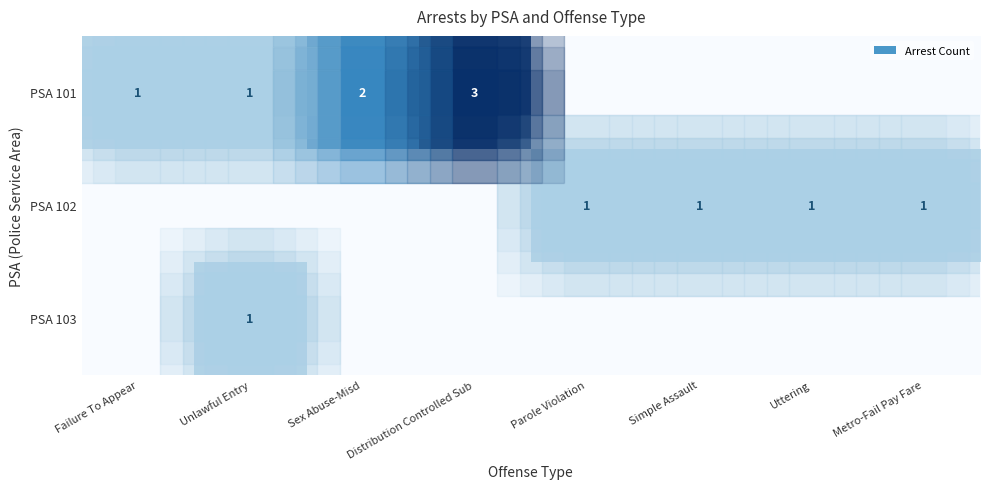

Count the number of categories in the chart.

8